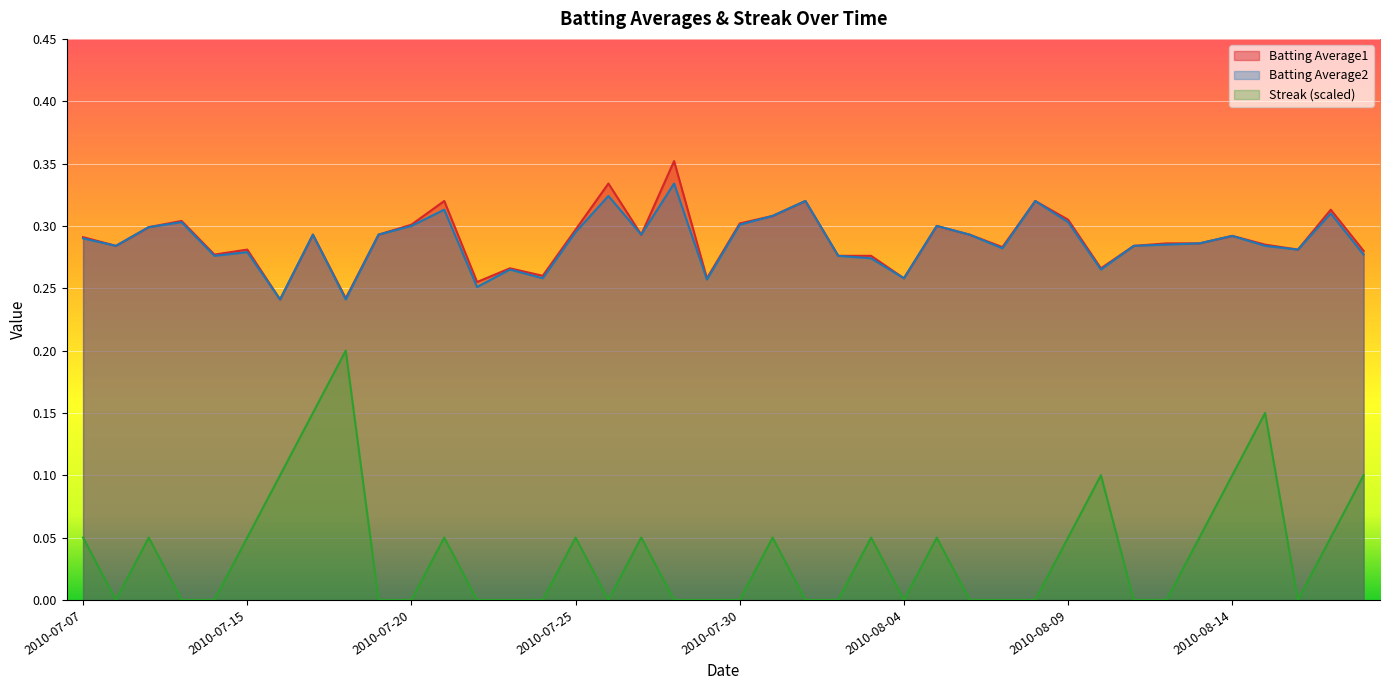

What is the greatest value displayed?

0.4